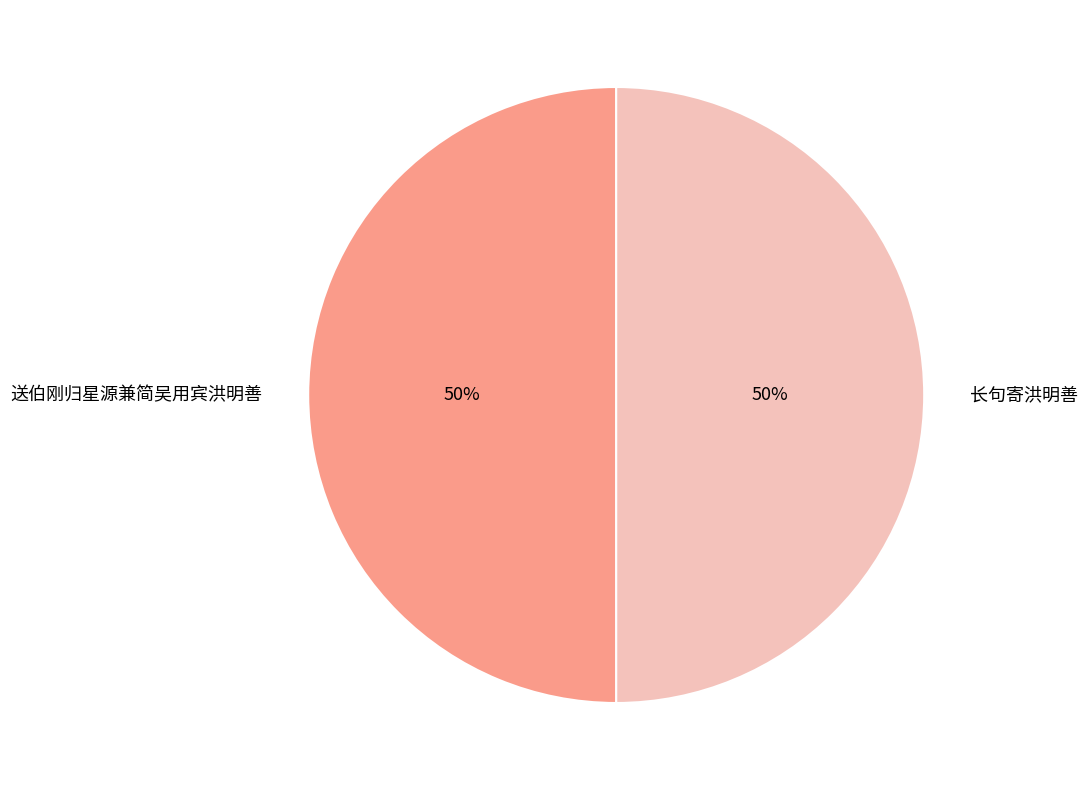

True or false: 送伯刚归星源兼简吴用宾洪明善 accounts for 61% of the total.

False